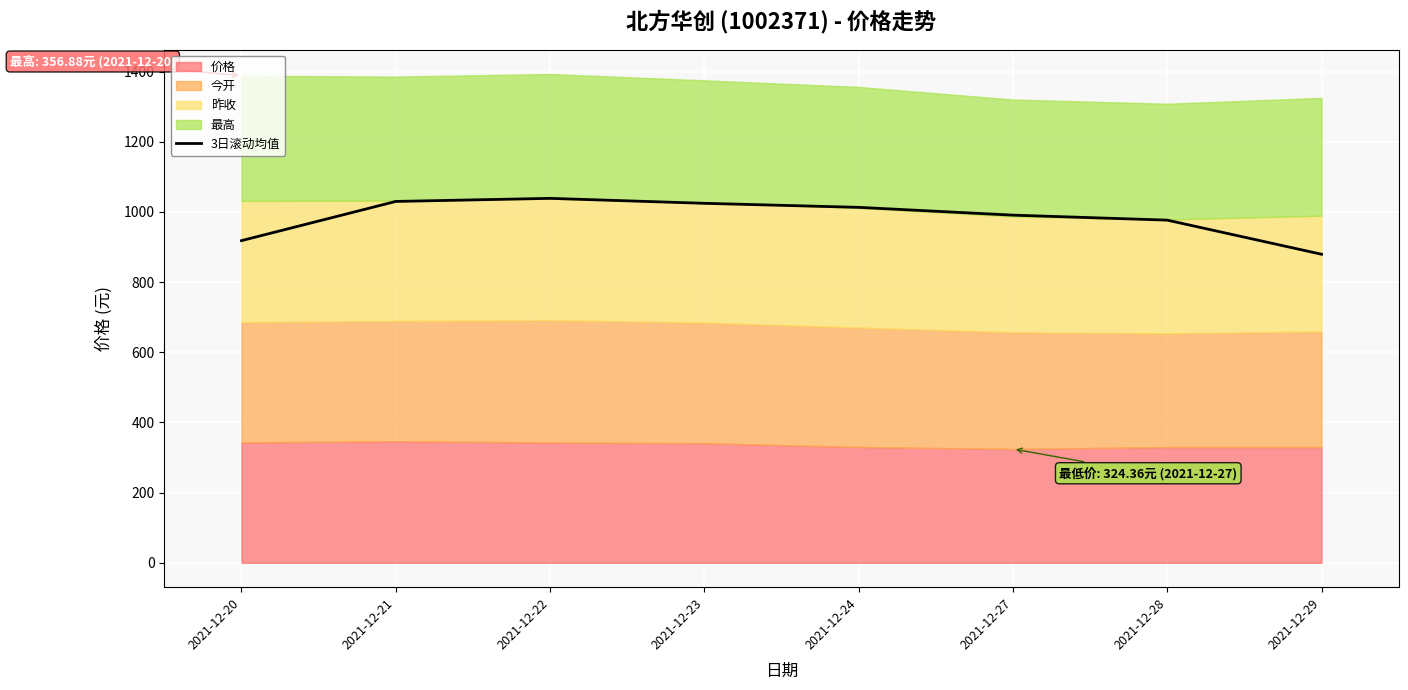

At which category does the data reach its first local peak?

2021-12-22